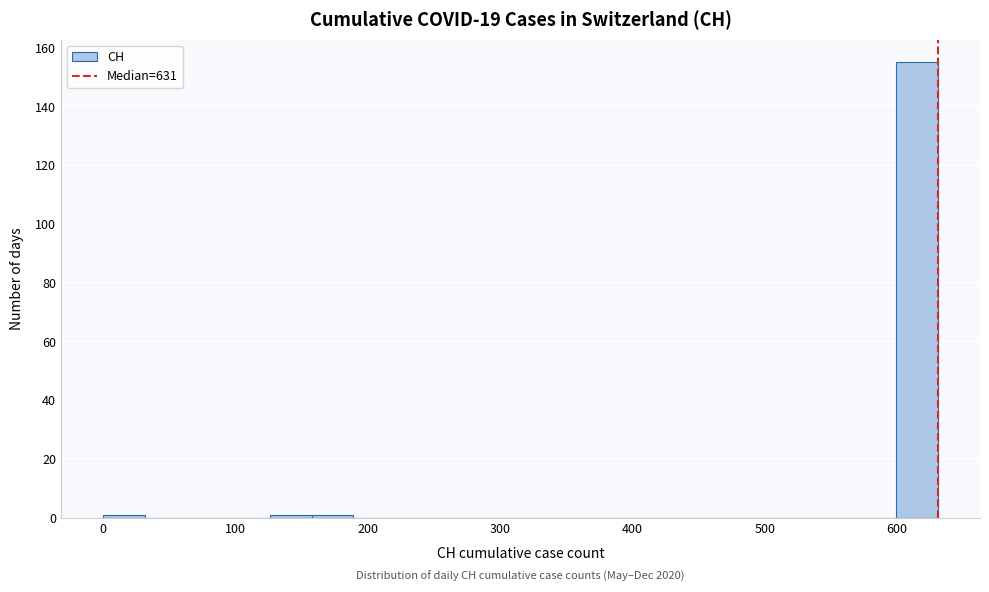

Around what value on the x-axis is the tallest bar? Give the approximate position of its centre, as read against the axis.

620